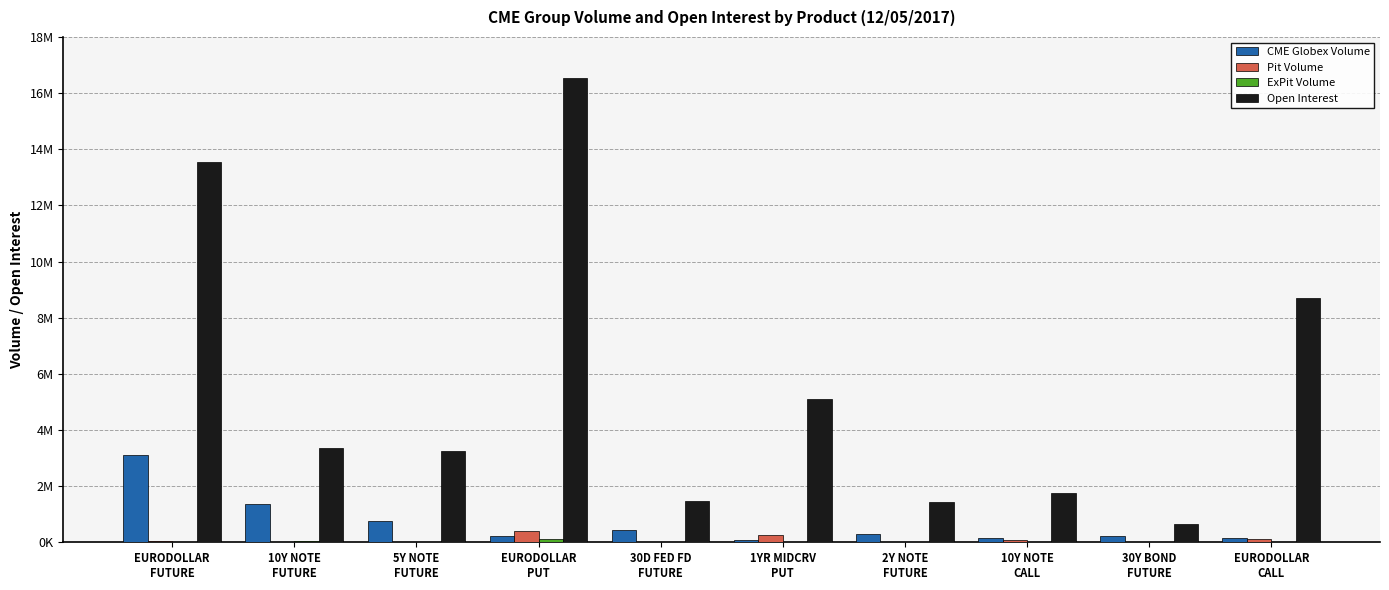

What position from the right is EURODOLLAR
FUTURE?

10